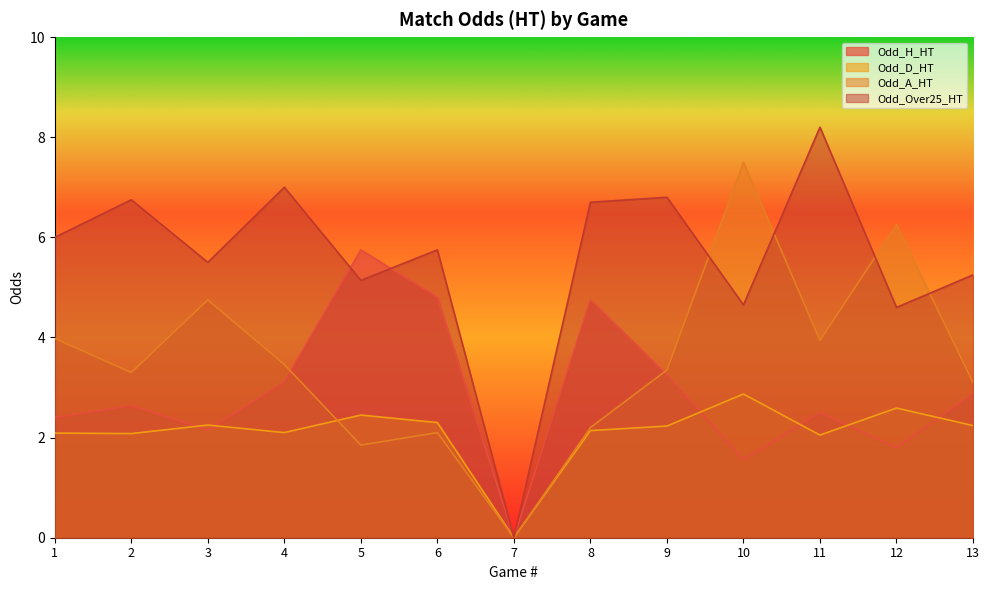

What is the sum of all Odd_Over25_HT values?

72.3